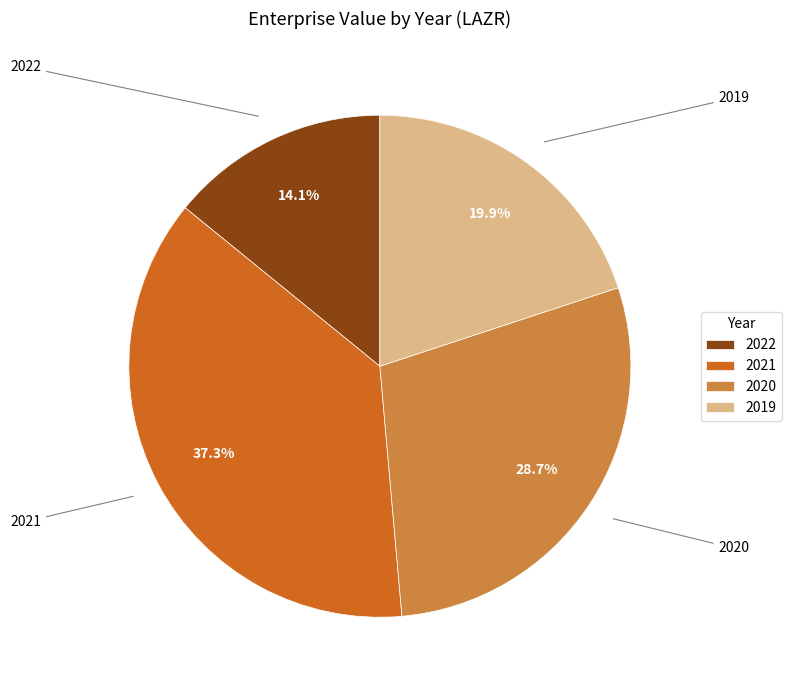

Approximately how many times larger is the value at 2019 compared to 2021?

0.5